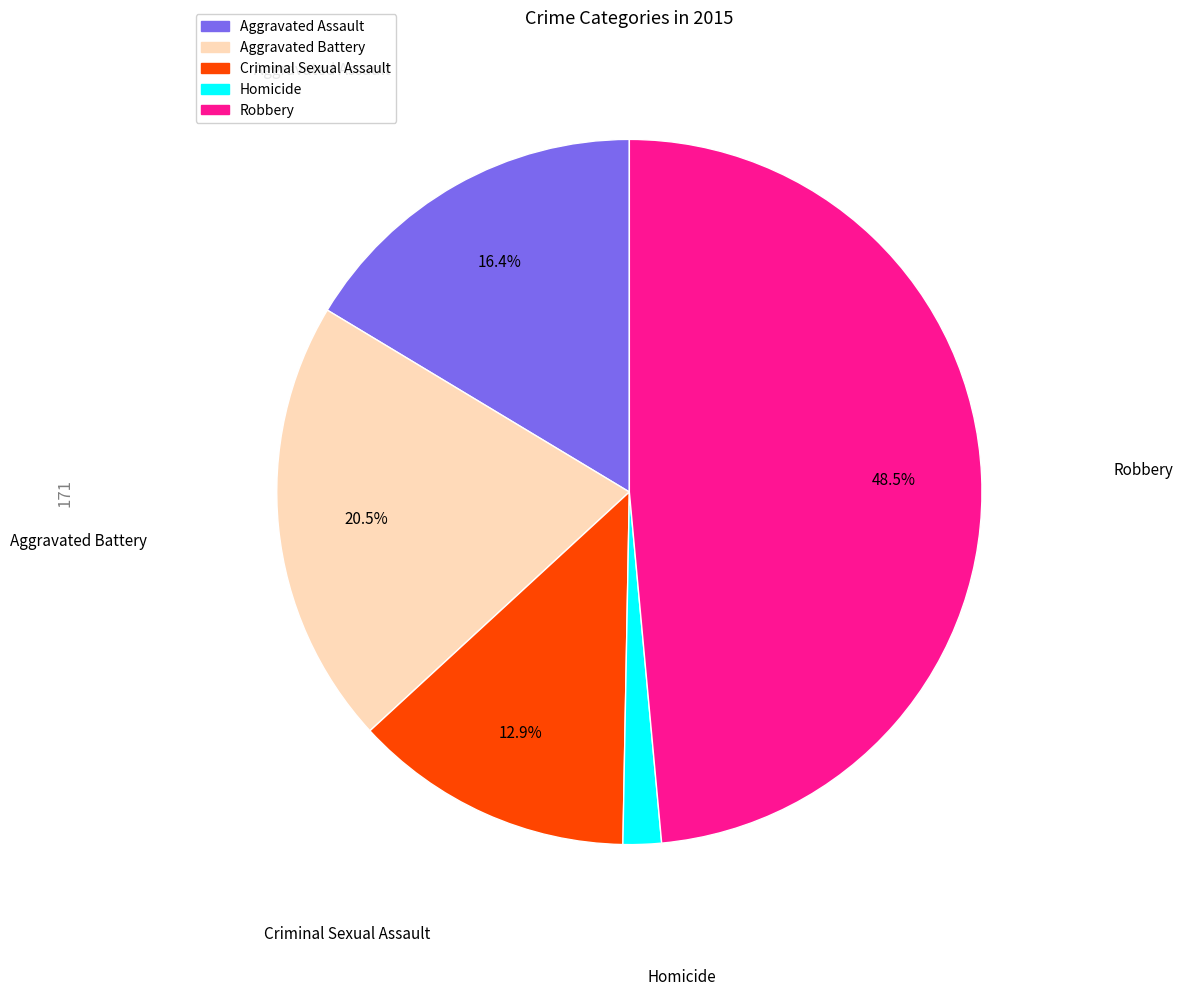

Approximately how many times larger is the value at Robbery compared to Aggravated Battery?

2.4